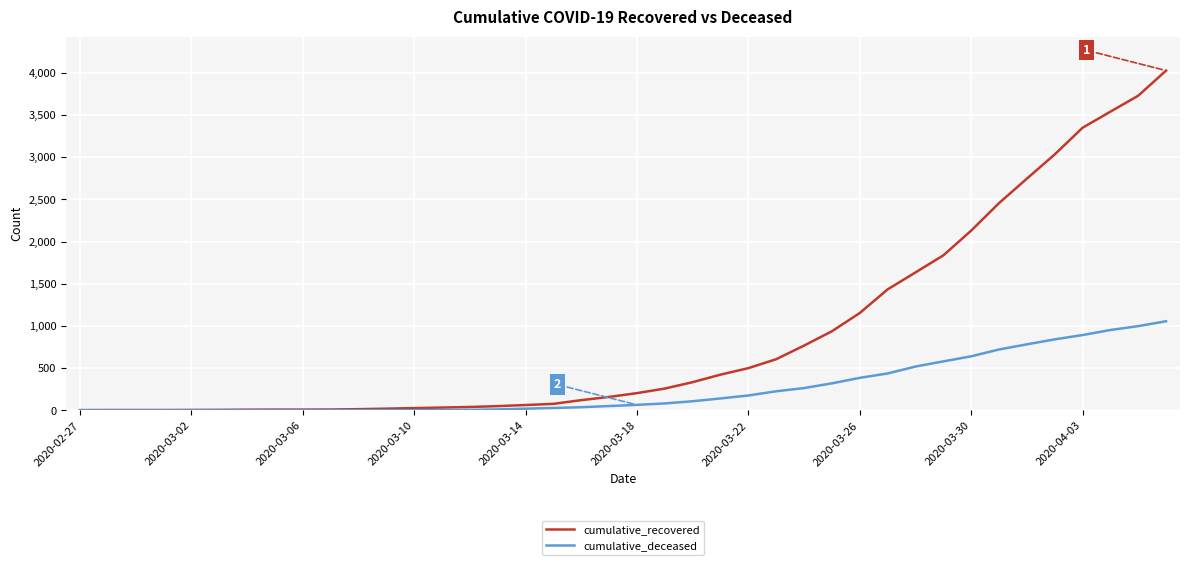

List the series in order of their peak value, lowest first.

cumulative_deceased, cumulative_recovered